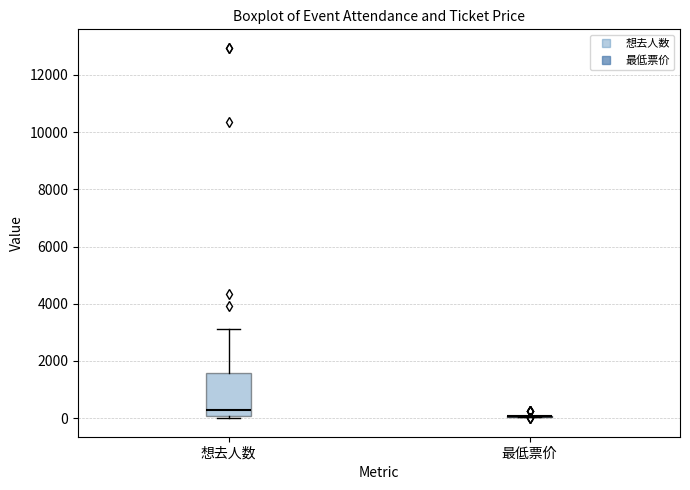

Reading left to right, read every box against the y-axis: the position of its median line, the range the box covers, and the ends of its whiskers. The values are not printed on the chart, so give them approximately, as read against the axis.

想去人数: median 200, box 0 to 1600, whiskers 0 (just below the box's lower edge) to 3200
最低票价: box collapsed to a line at 0, whiskers 0 to 0